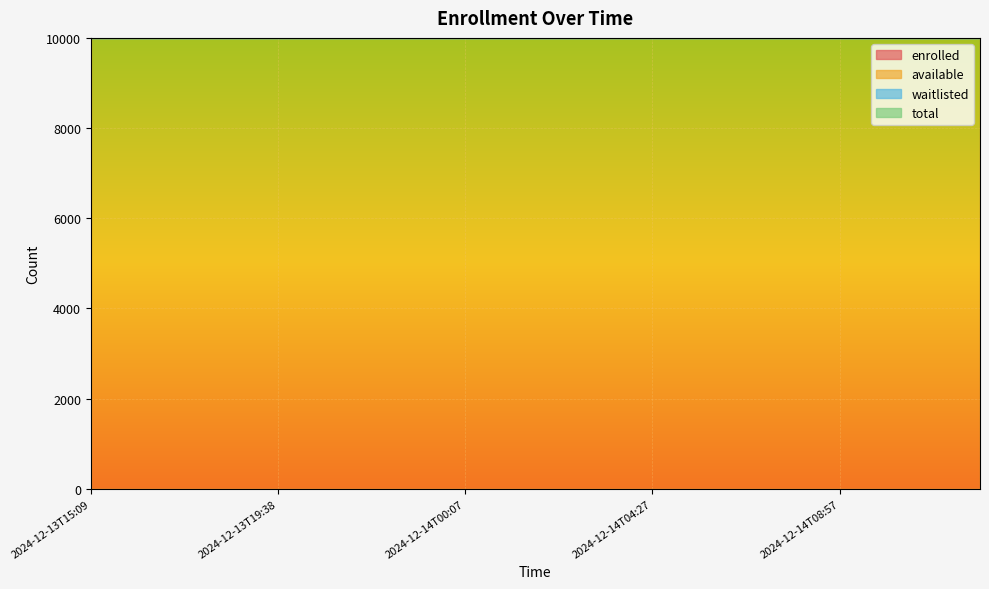

What is the sum of all available values?

199980